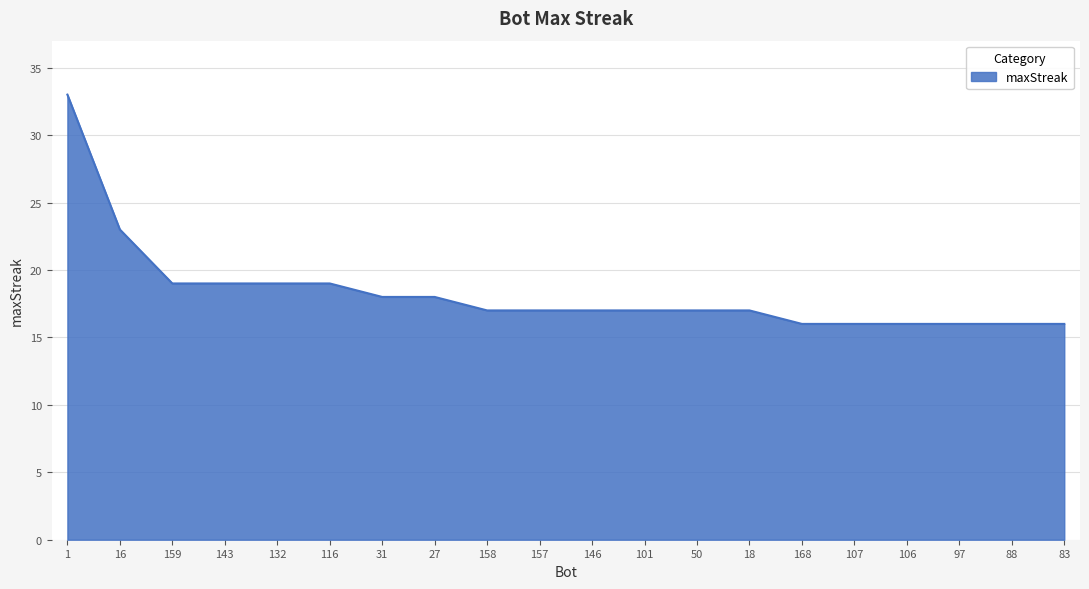

At which label is the value closest to 24?

16